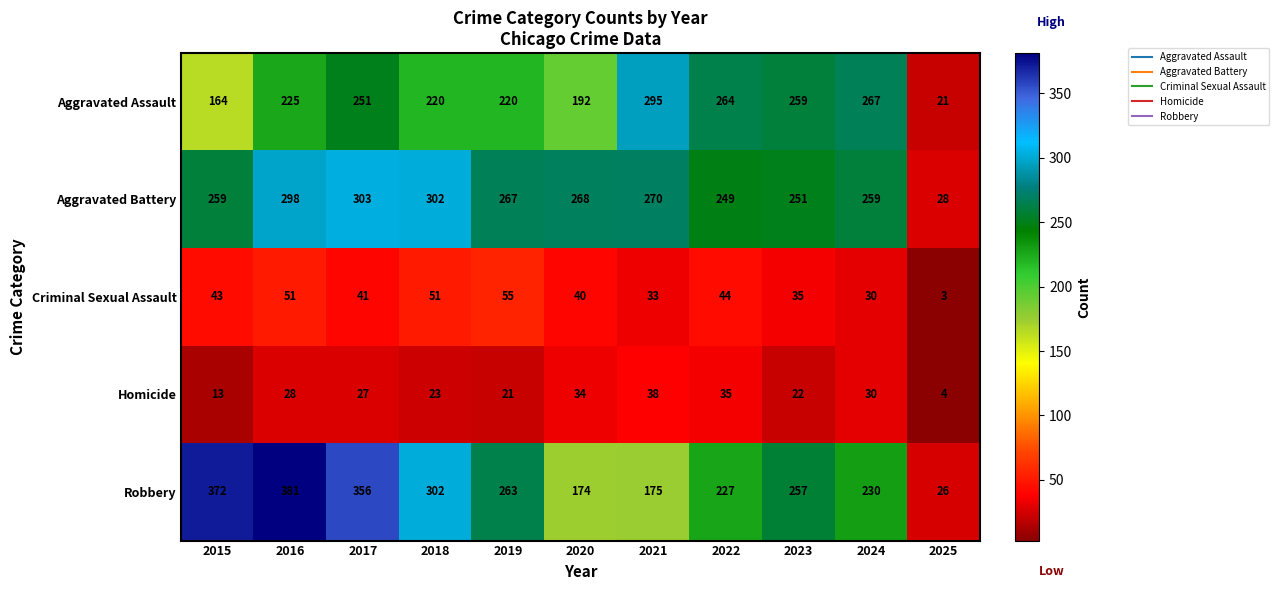

What is the greatest value displayed?

381